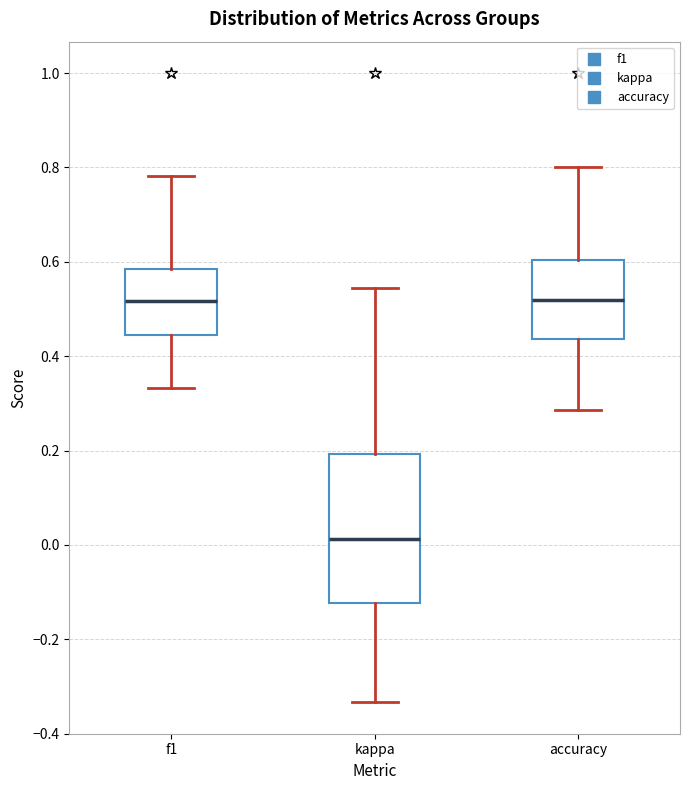

Reading left to right, read every box against the y-axis: the position of its median line, the range the box covers, and the ends of its whiskers. The values are not printed on the chart, so give them approximately, as read against the axis.

f1: median 0.52, box 0.44 to 0.58, whiskers 0.34 to 0.78
kappa: median 0.02, box -0.12 to 0.20, whiskers -0.34 to 0.54
accuracy: median 0.52, box 0.44 to 0.60, whiskers 0.28 to 0.80